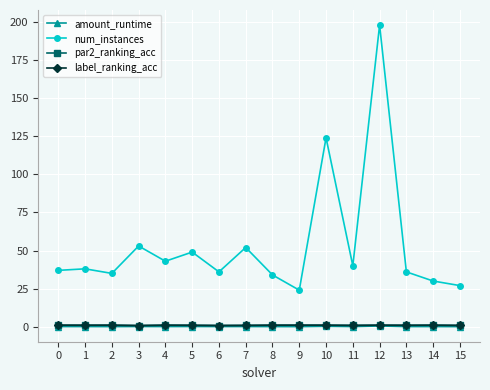

What is the difference between the second highest and minimum values in the par2_ranking_acc series?

0.3